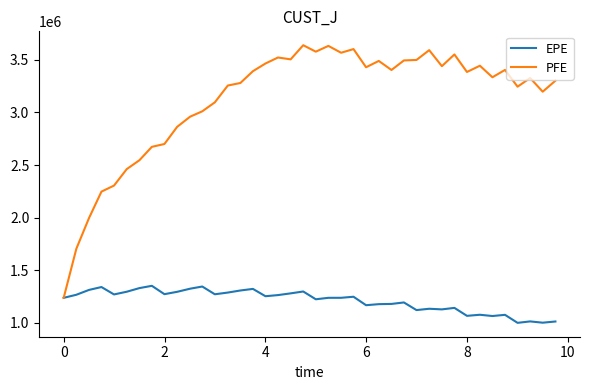

Which series has the widest spread of values?

PFE